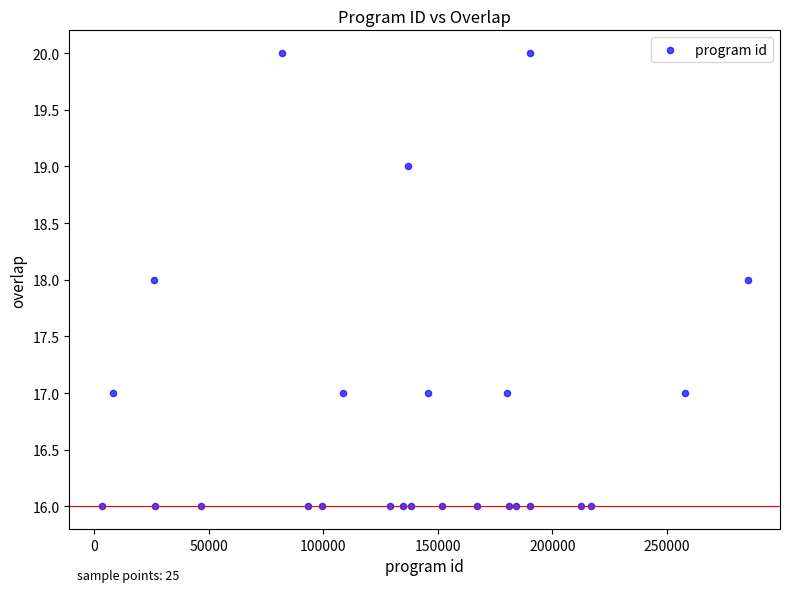

What is the range of Y values (max minus min)?

4